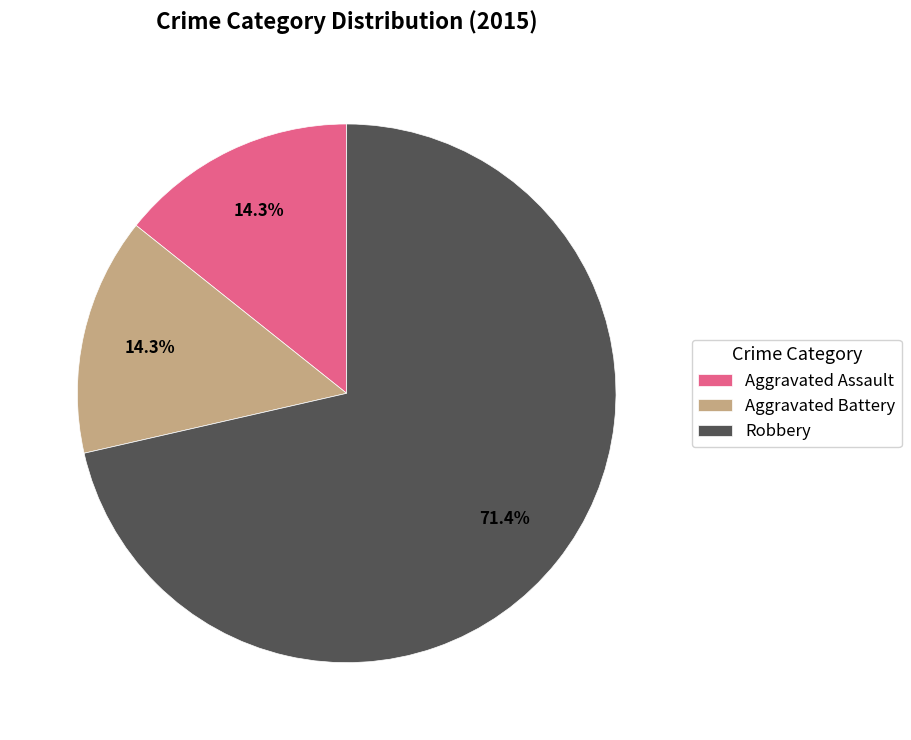

To the nearest percent, what is the average slice percentage?

33%